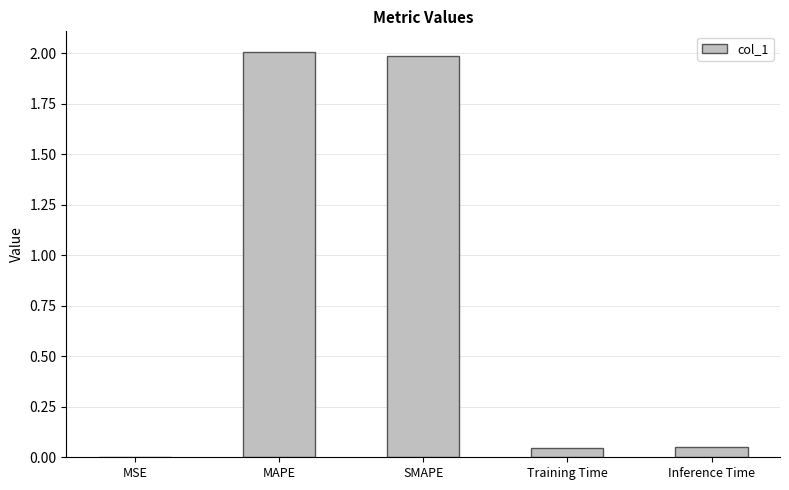

Between MSE and SMAPE, which is larger?

SMAPE